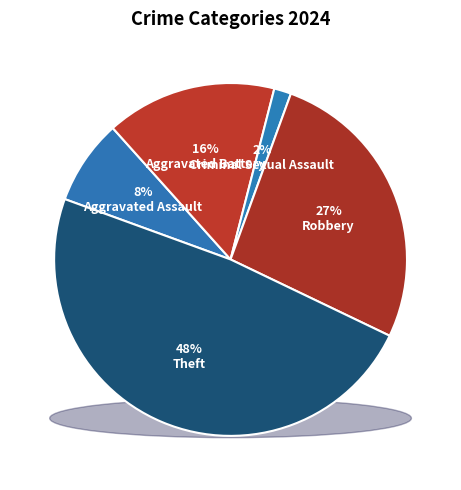

Which slice is the smallest?

Criminal Sexual Assault